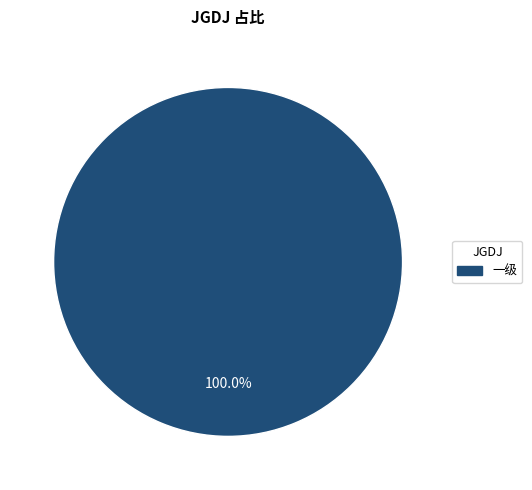

Does any single category account for the majority?

Yes